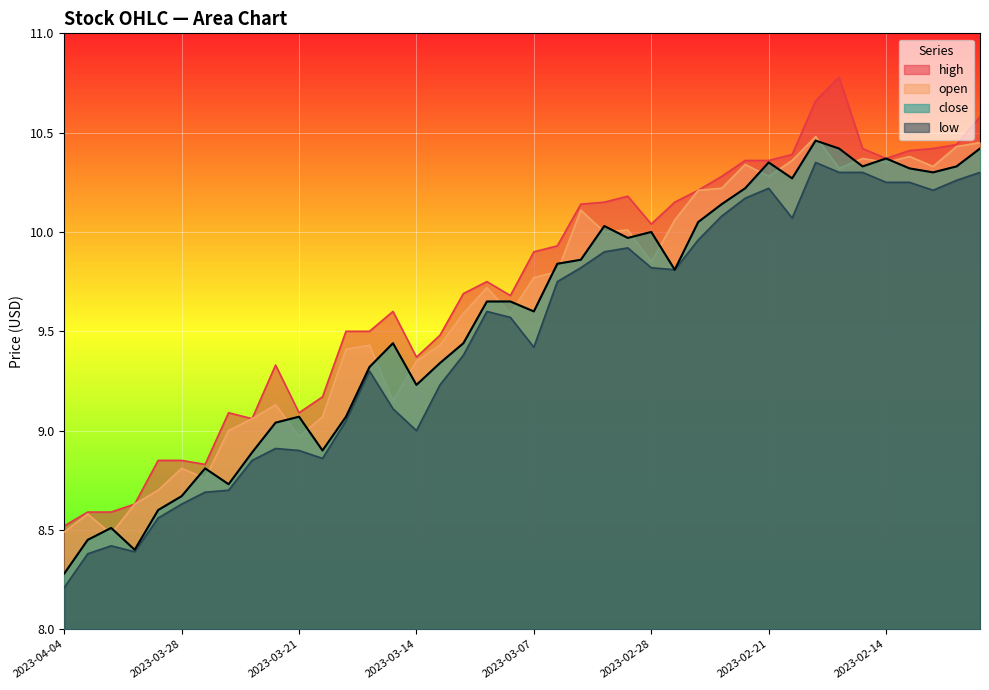

At which category does close reach its first local valley?

2023-03-30